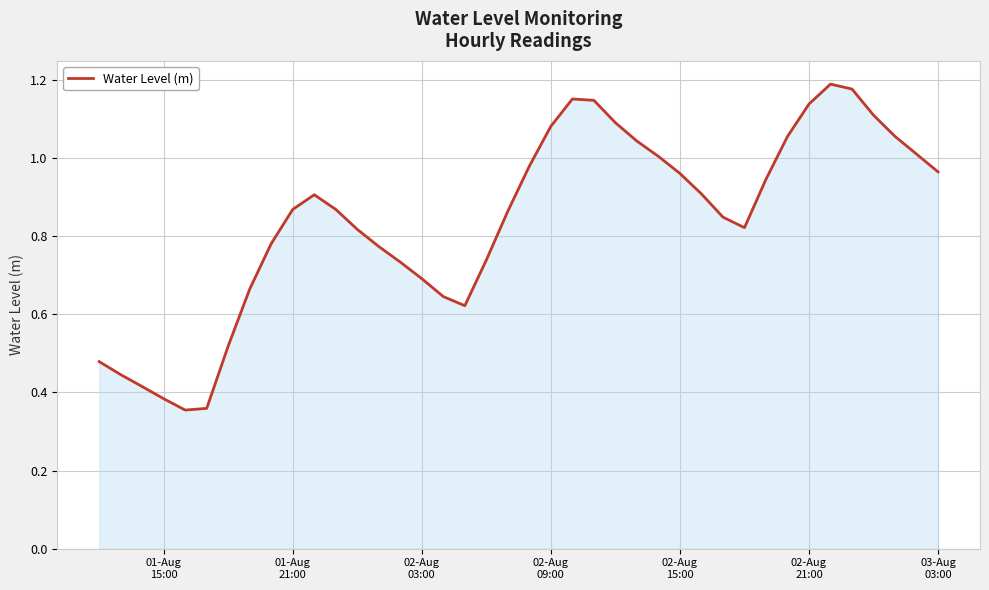

Does the chart display data point markers on the line(s)?

No